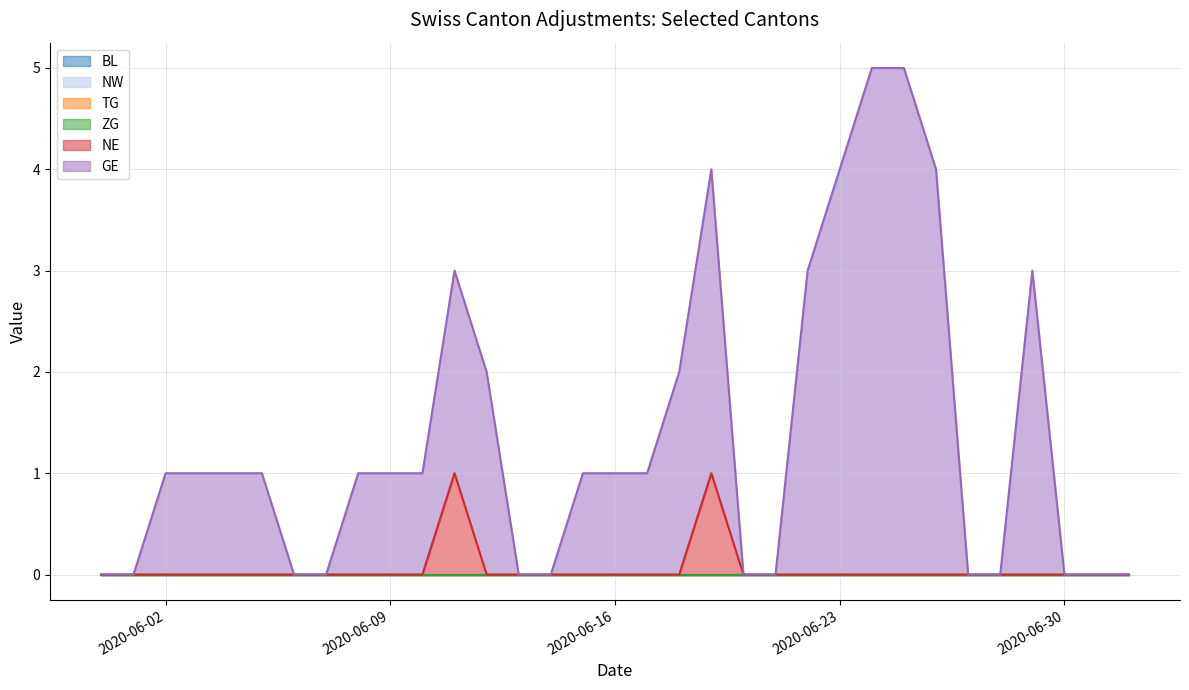

What position from the left is 2020-06-20?

21